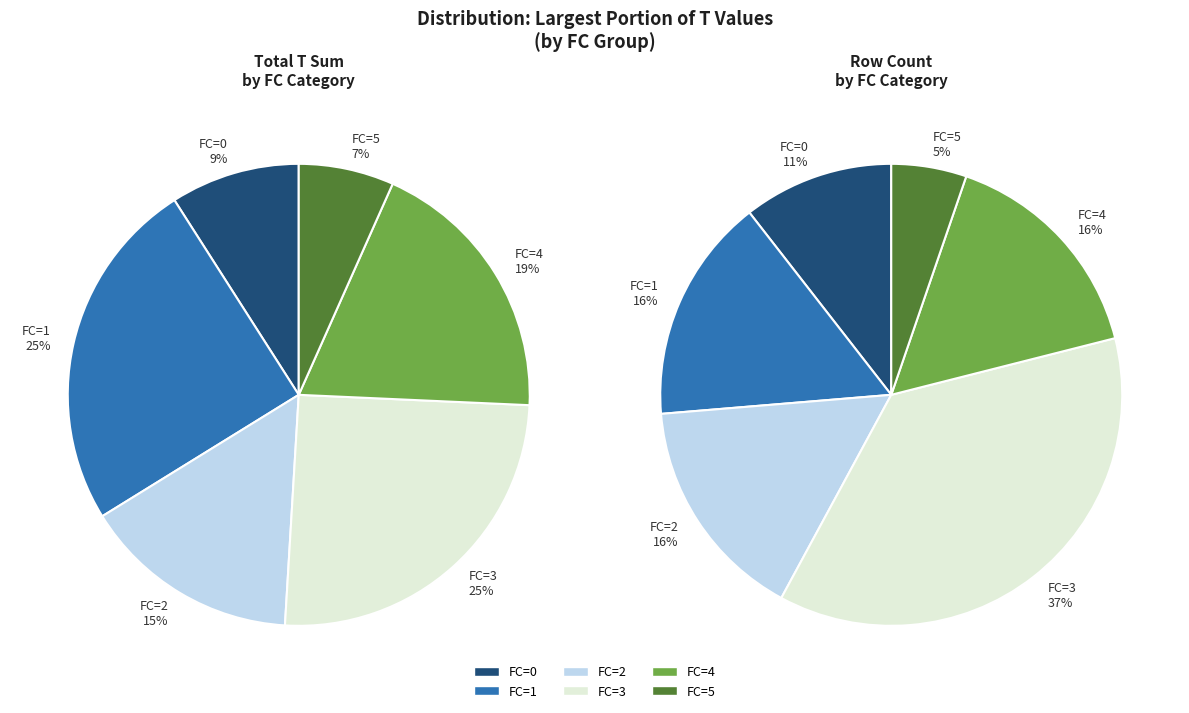

The 5 slice represents 1% of the pie. True or false?

False